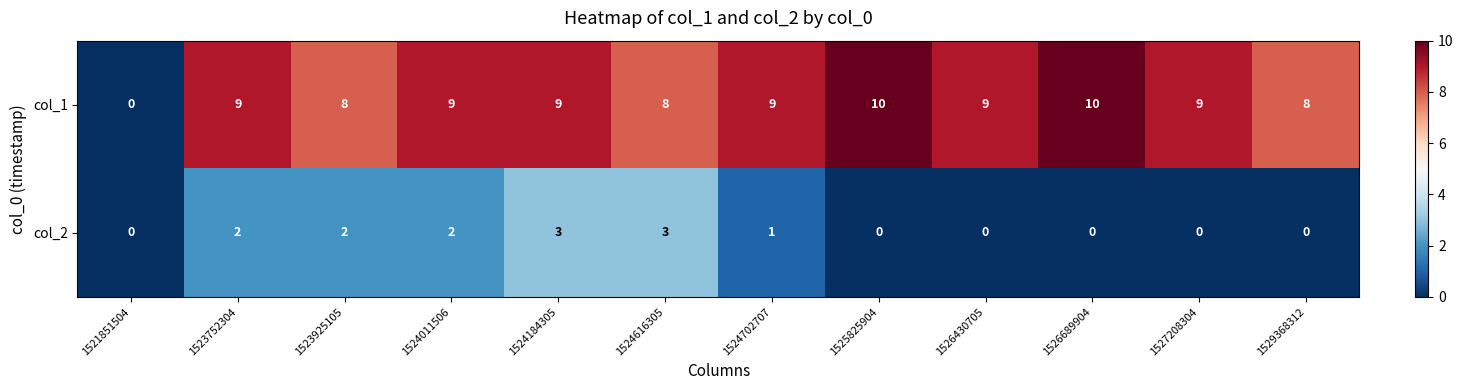

Where does the col_2 series first go above 1?

1523752304